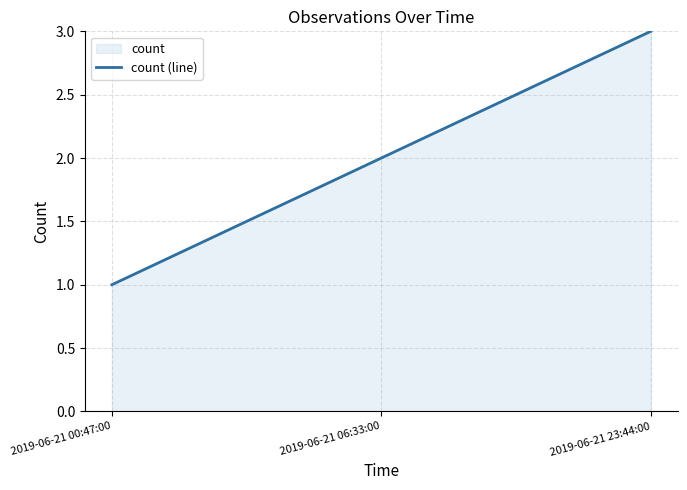

Which has a higher value, 2019-06-21 23:44:00 or 2019-06-21 06:33:00?

2019-06-21 23:44:00